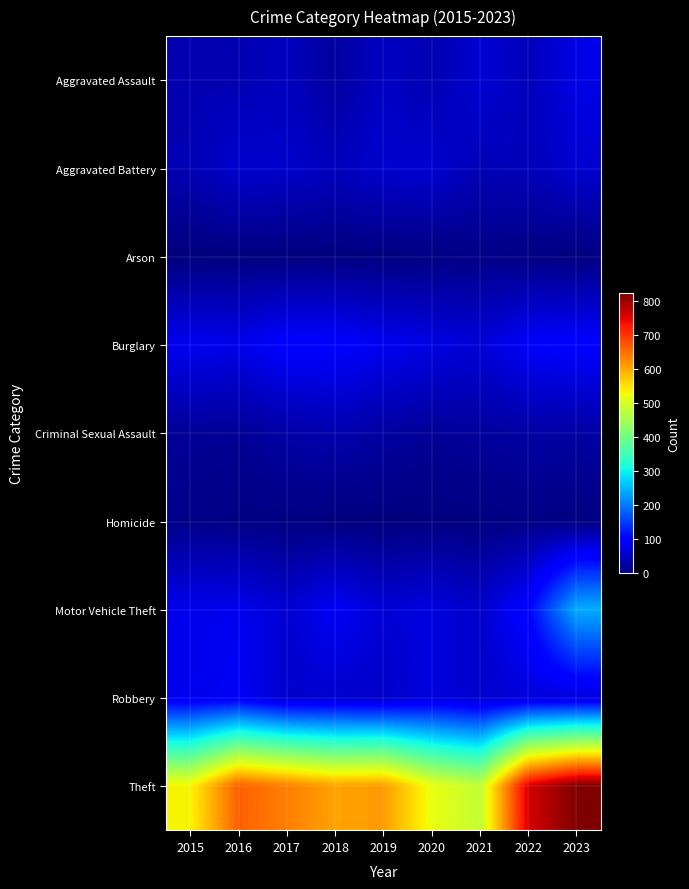

Between 2019 and 2023, which is larger?

2023